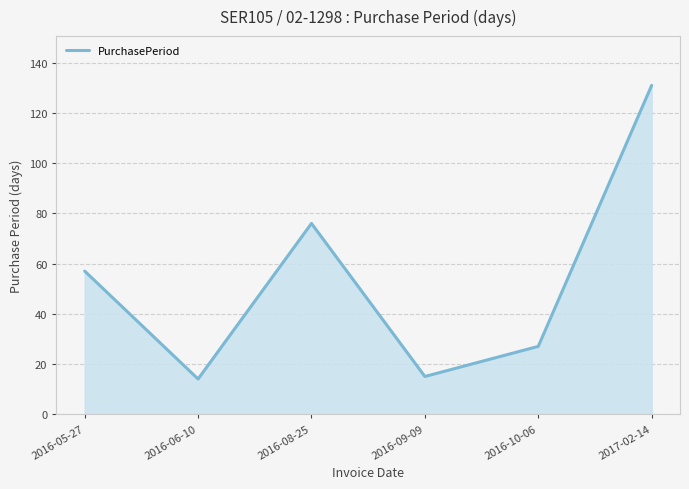

What is the maximum value shown in the chart?

131